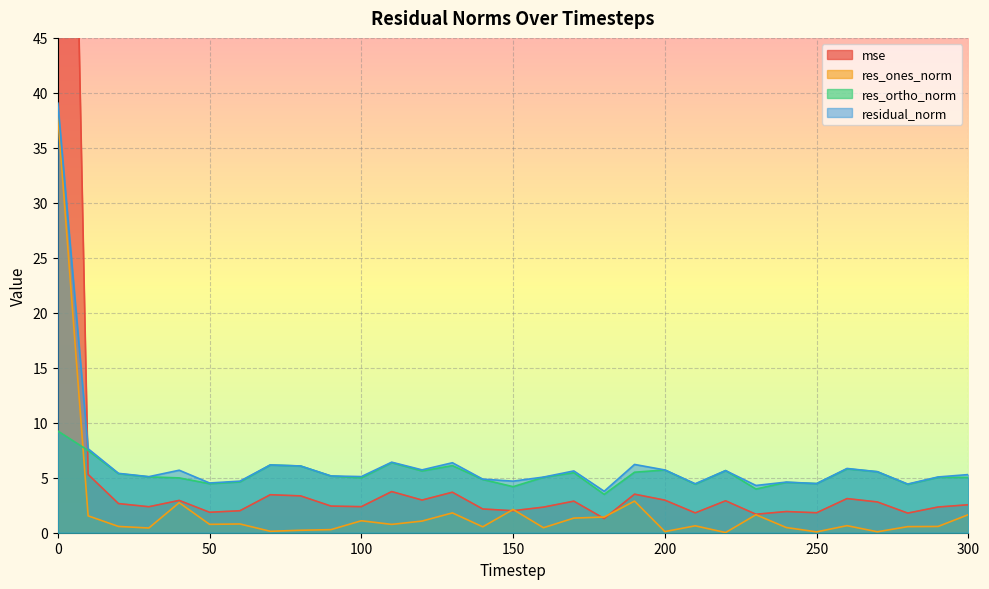

Reading left to right, extract all data points from this chart.

mse: 138.8	5.3	2.6	2.4	2.9	1.9	2.0	3.5	3.3	2.4	2.4	3.7	3.0	3.7	2.2	2.0	2.3	2.9	1.3	3.5	3.0	1.8	2.9	1.7	1.9	1.8	3.1	2.8	1.8	2.3	2.5
res_ones_norm: 38.0	1.5	0.6	0.4	2.7	0.8	0.8	0.1	0.2	0.3	1.1	0.8	1.1	1.8	0.5	2.1	0.5	1.3	1.4	2.9	0.1	0.6	0.0	1.6	0.5	0.1	0.6	0.1	0.6	0.6	1.6
res_ortho_norm: 9.3	7.5	5.4	5.1	5.0	4.5	4.6	6.2	6.1	5.2	5.0	6.4	5.6	6.1	4.8	4.2	5.0	5.5	3.5	5.5	5.7	4.4	5.7	4.0	4.6	4.5	5.8	5.5	4.4	5.0	5.0
residual_norm: 39.1	7.6	5.4	5.1	5.7	4.5	4.7	6.2	6.1	5.2	5.1	6.4	5.7	6.4	4.9	4.7	5.1	5.6	3.8	6.2	5.7	4.5	5.7	4.3	4.6	4.5	5.8	5.5	4.4	5.1	5.3